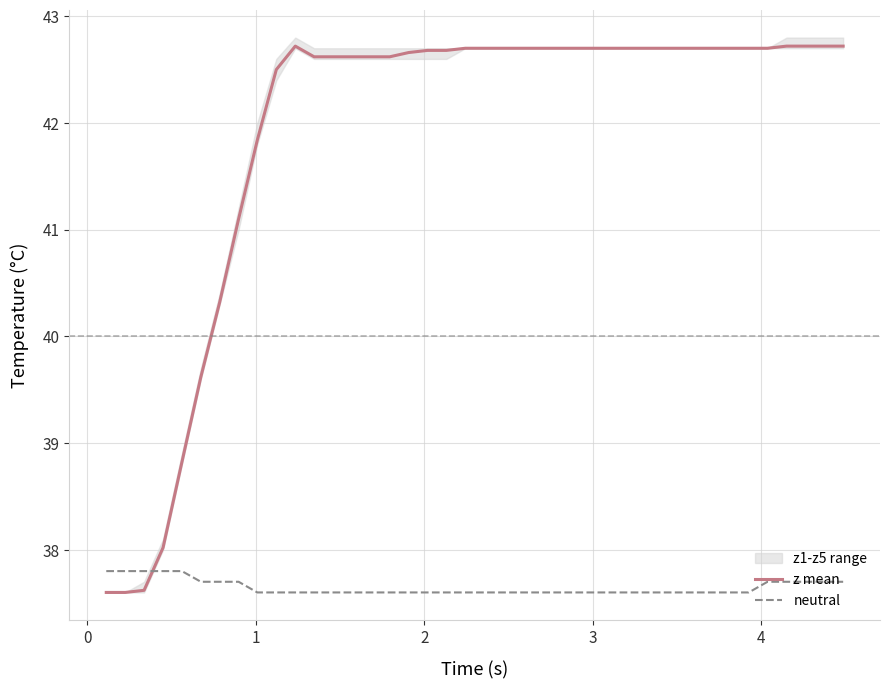

What is the maximum value for z mean?

42.7